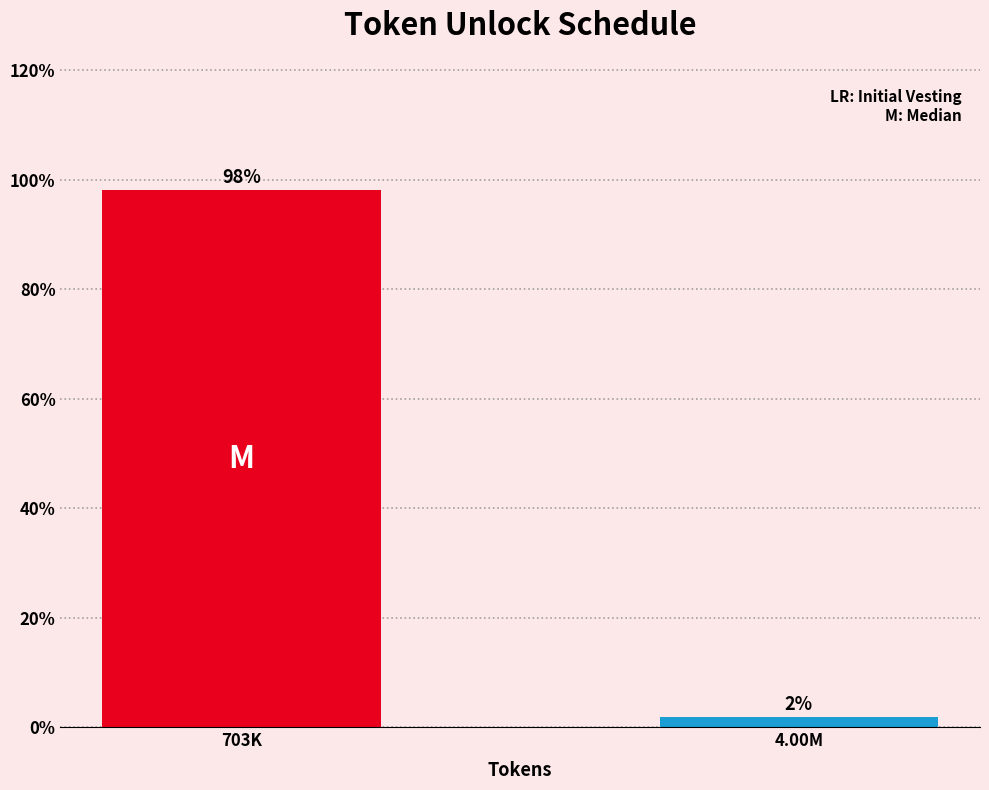

What is the approximate value at 703K?

98.1